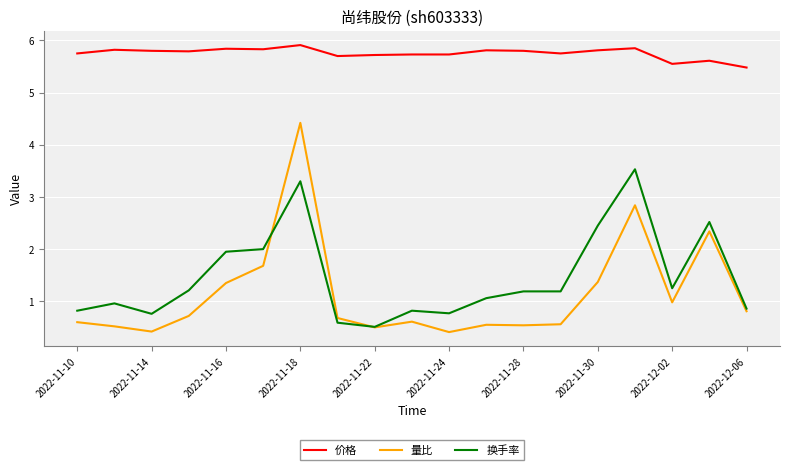

What is the minimum value for 量比?

0.4